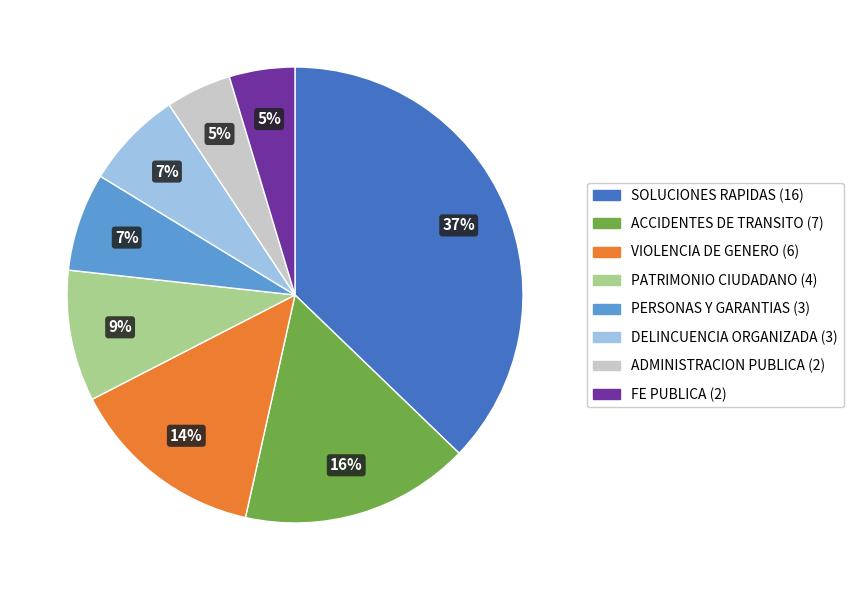

Combined, do PATRIMONIO CIUDADANO and ACCIDENTES DE TRANSITO account for over 50%?

No